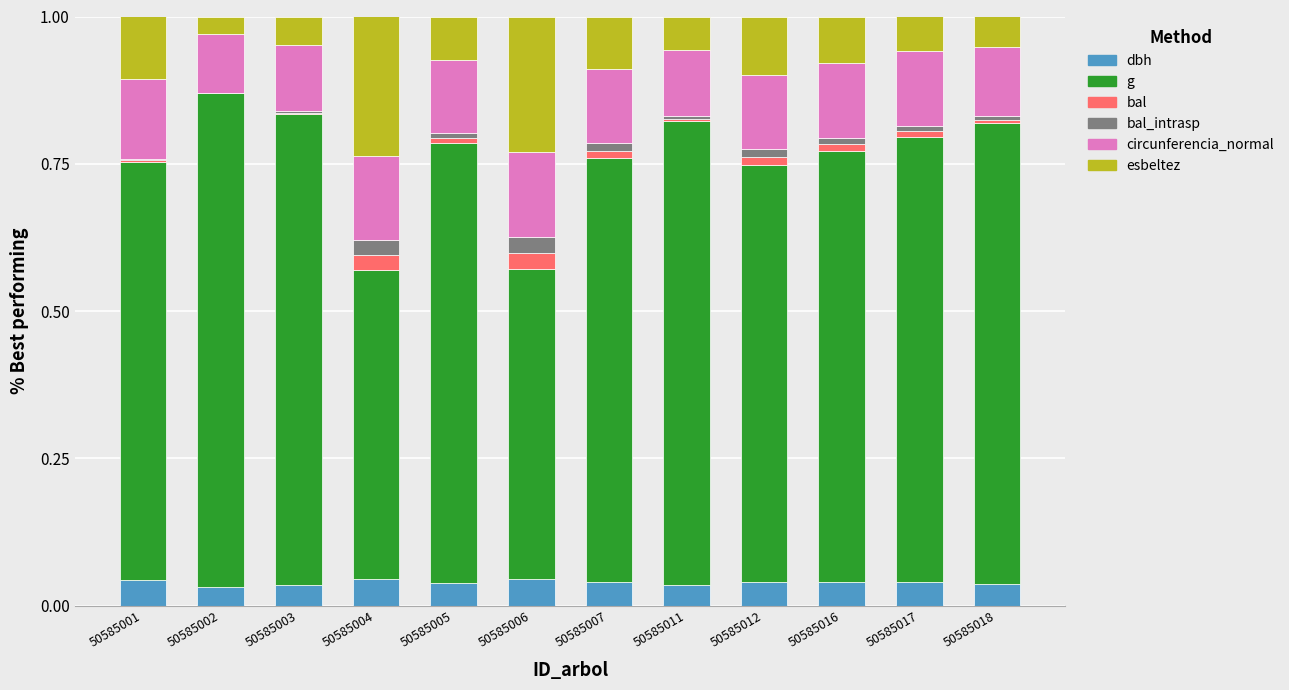

Is it true that dbh equals 0.0 at 50585003?

True